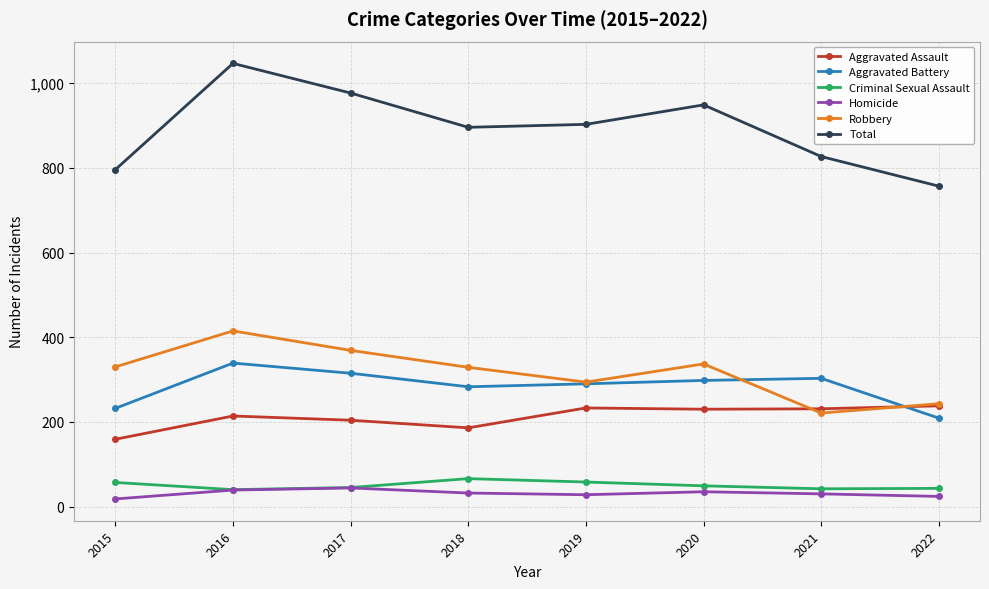

What is the difference between the maximum and second lowest values in the Criminal Sexual Assault series?

24